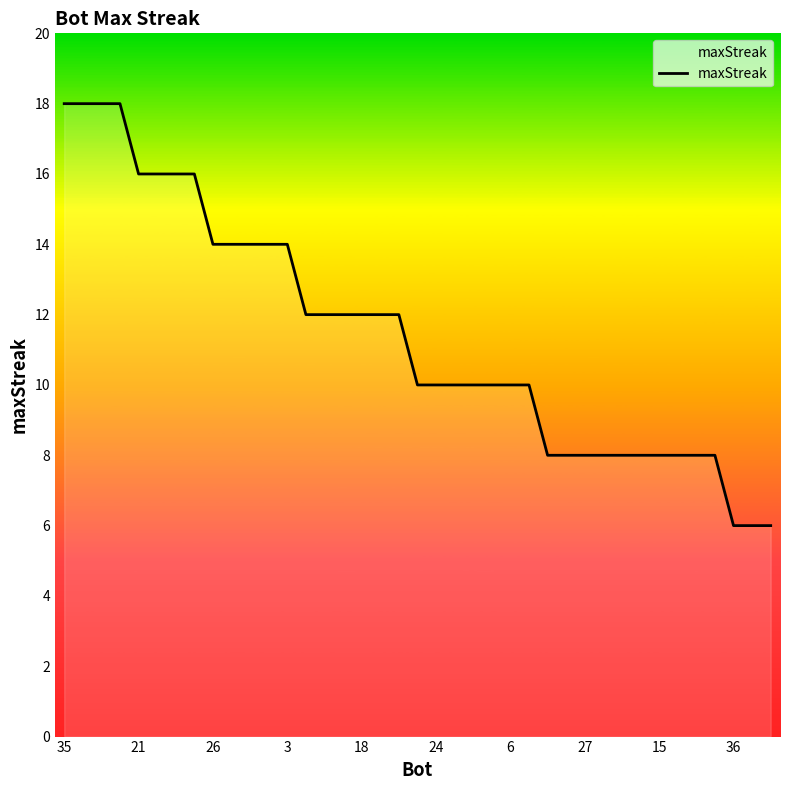

What is the maximum value shown in the chart?

18